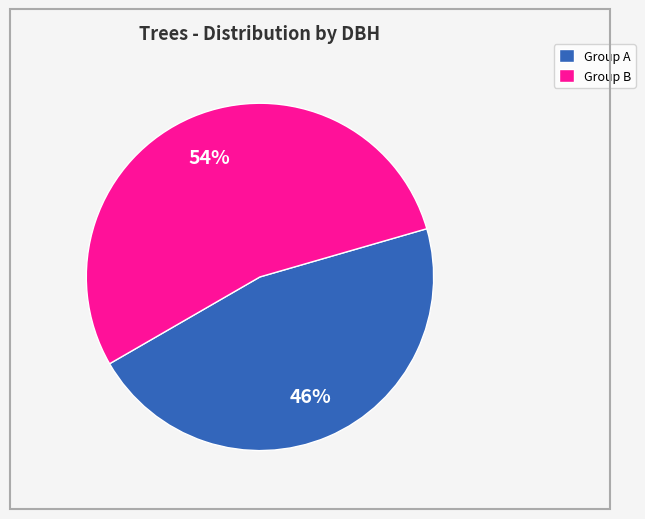

To the nearest percent, what is the difference between the largest and smallest slice percentages?

8%